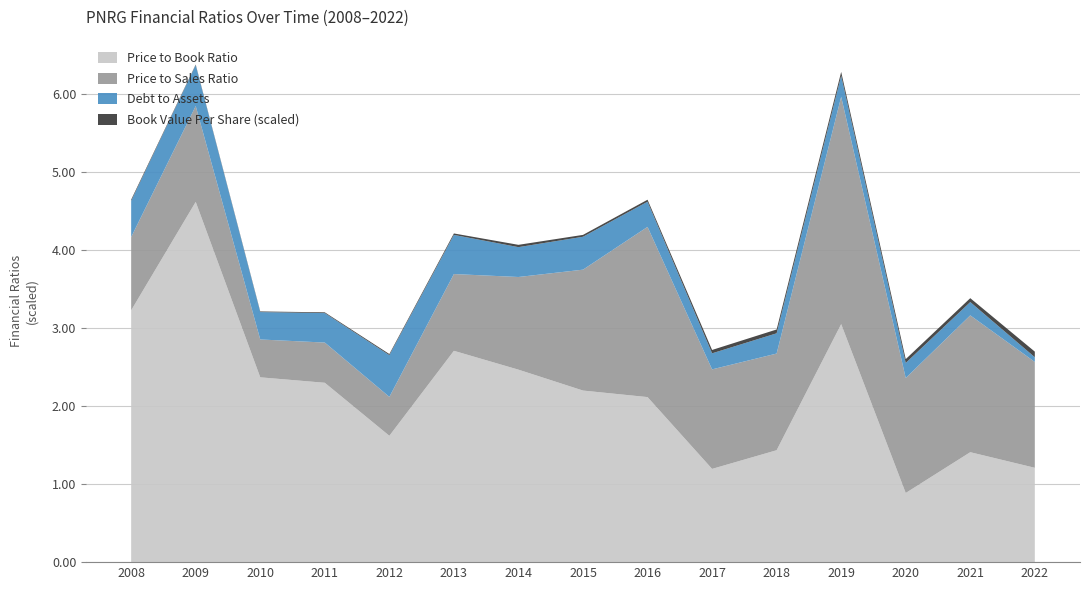

Reading left to right, extract all data points from this chart.

Price to Book Ratio: 2008=3.2	2009=4.6	2010=2.4	2011=2.3	2012=1.6	2013=2.7	2014=2.5	2015=2.2	2016=2.1	2017=1.2	2018=1.4	2019=3.1	2020=0.9	2021=1.4	2022=1.2
Price to Sales Ratio: 2008=0.9	2009=1.2	2010=0.5	2011=0.5	2012=0.5	2013=1.0	2014=1.2	2015=1.5	2016=2.2	2017=1.3	2018=1.2	2019=2.9	2020=1.5	2021=1.8	2022=1.4
Debt to Assets: 2008=0.5	2009=0.5	2010=0.4	2011=0.4	2012=0.5	2013=0.5	2014=0.4	2015=0.4	2016=0.3	2017=0.2	2018=0.3	2019=0.3	2020=0.2	2021=0.2	2022=0.1
Book Value Per Share (scaled): 2008=0.0	2009=0.0	2010=0.0	2011=0.0	2012=0.0	2013=0.0	2014=0.0	2015=0.0	2016=0.0	2017=0.0	2018=0.0	2019=0.0	2020=0.0	2021=0.0	2022=0.1